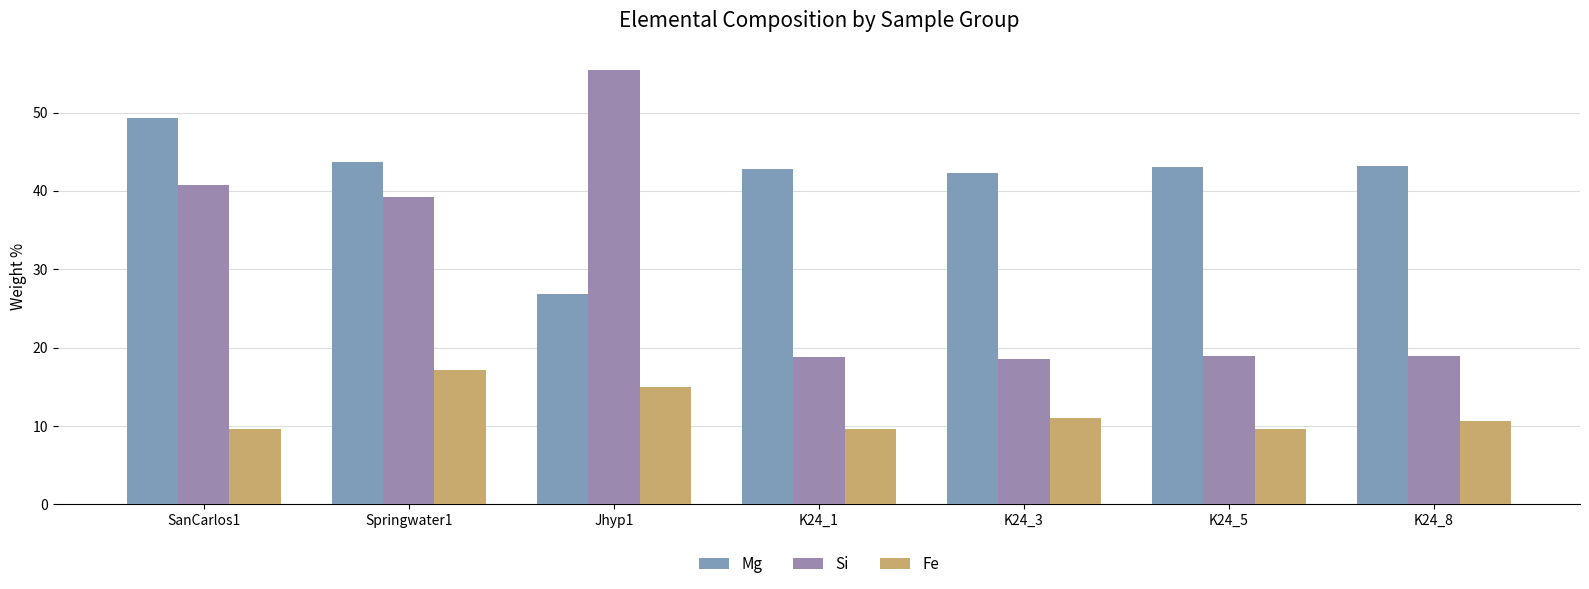

How many bars are there in total?

21